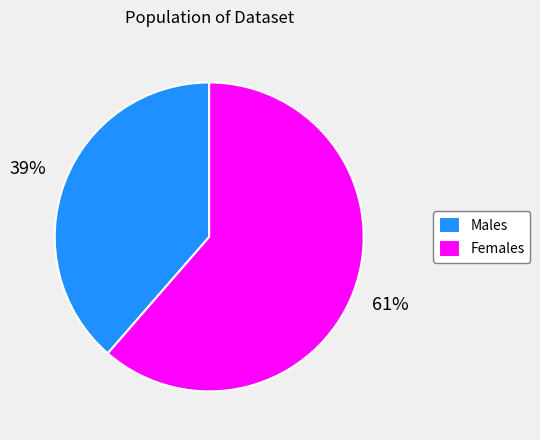

What is the majority slice?

Females